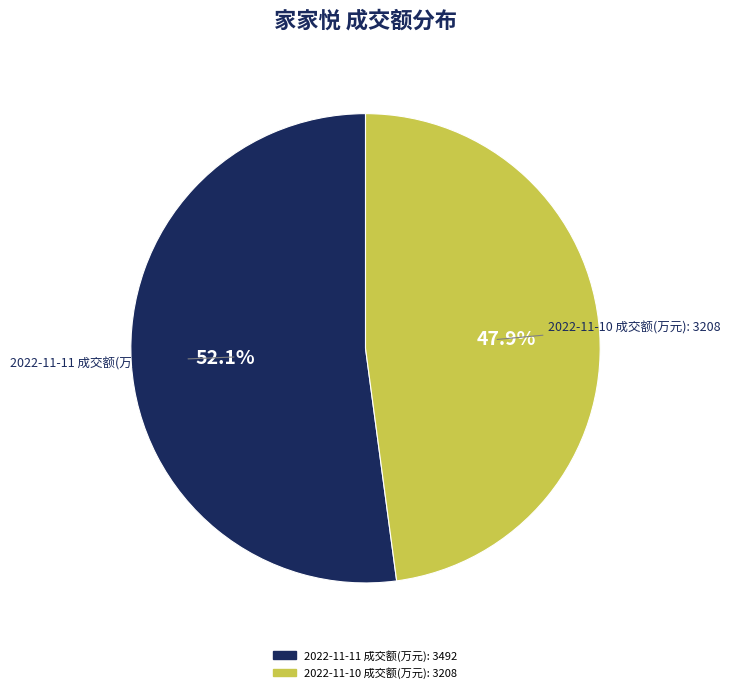

What percentage is the 2022-11-10 成交额(万元): 3208 slice, to the nearest percent?

48%